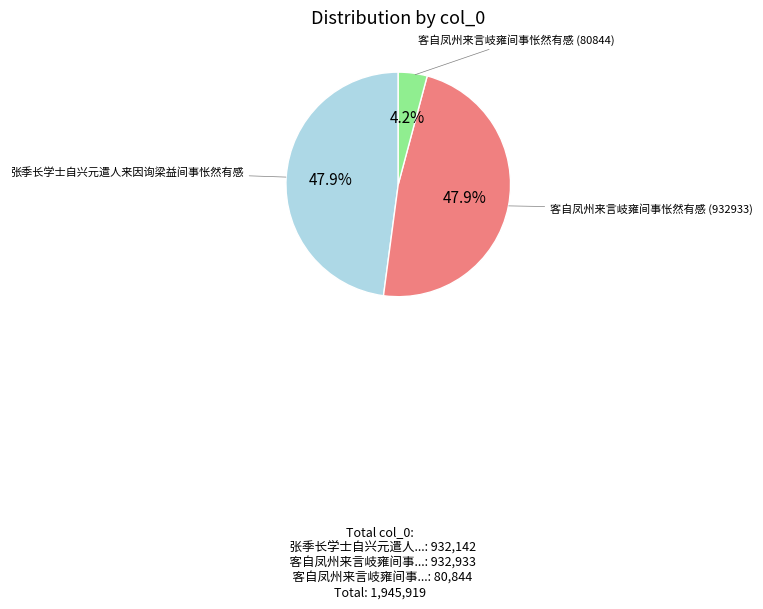

How many segments does this pie chart have?

3